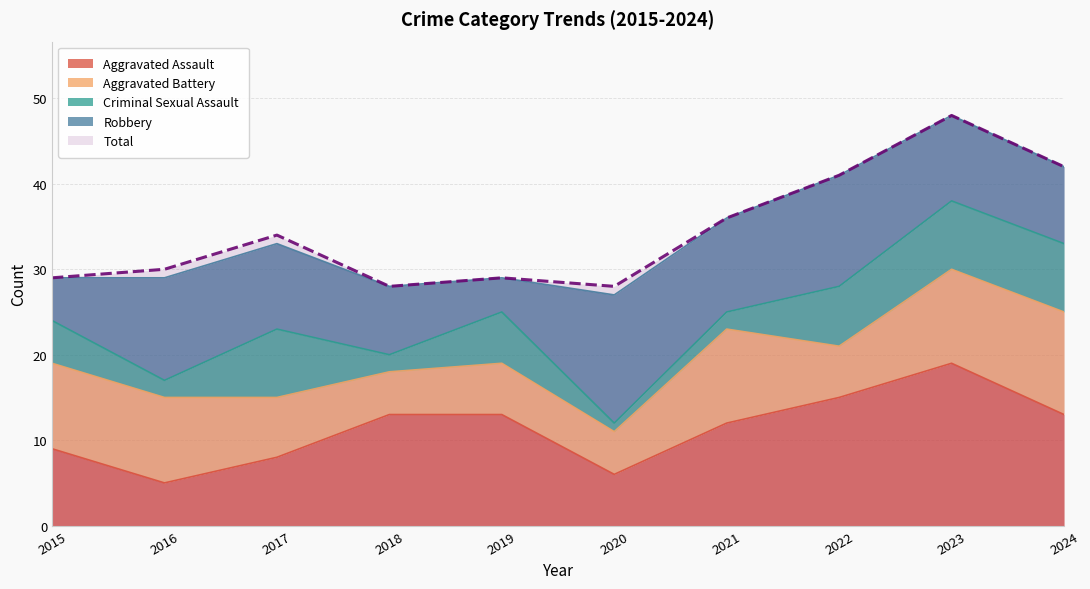

What is the spread (max minus min) of values at 2020?

27